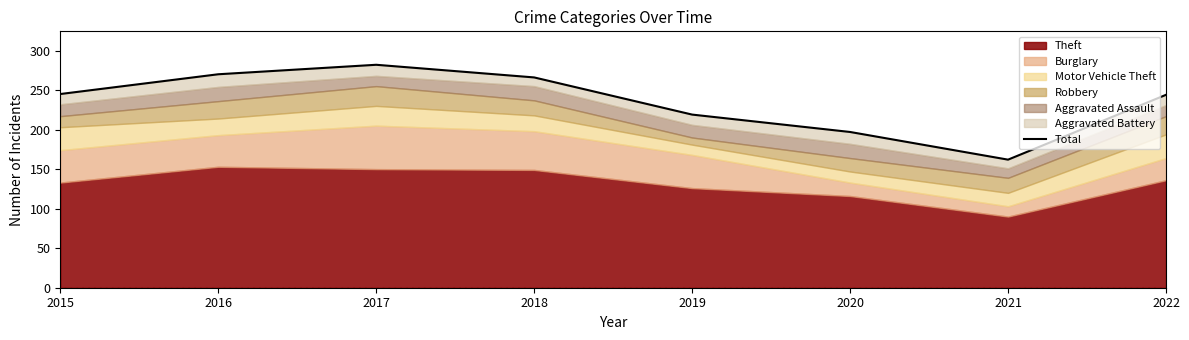

Is it true that the value at 2020 is 197?

True